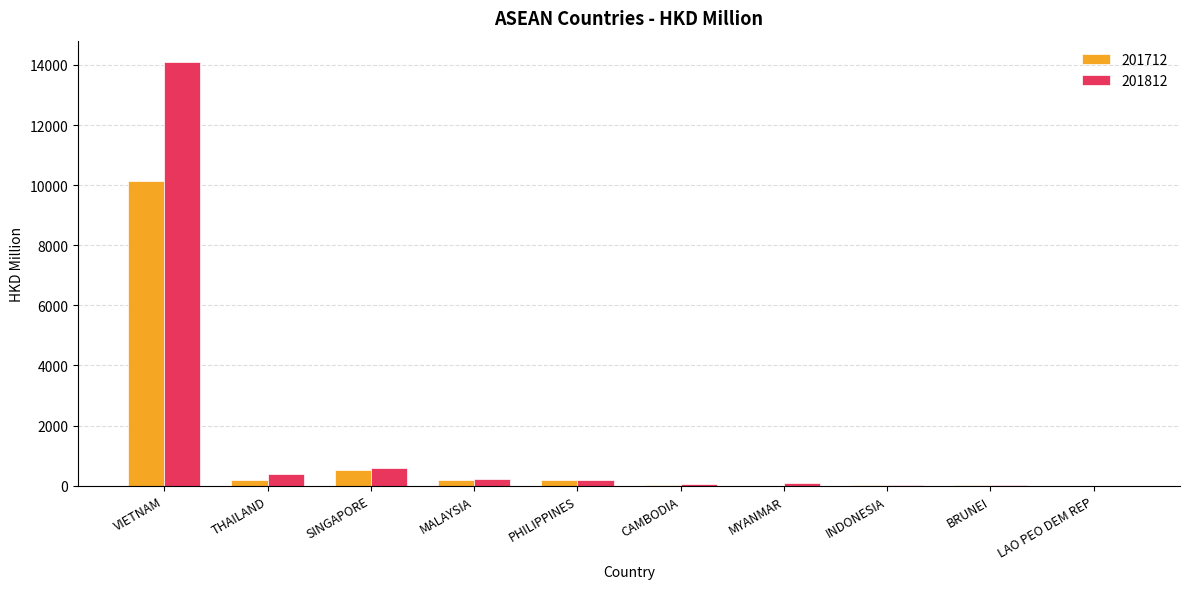

At which label is 201712 closest to 5065?

SINGAPORE